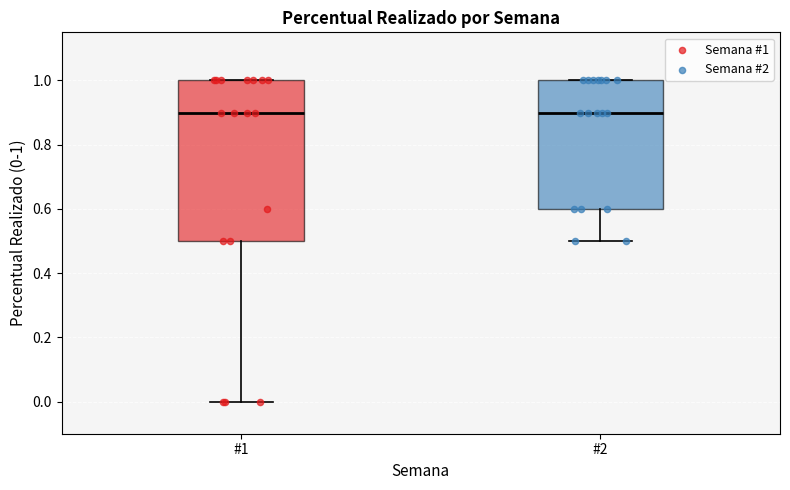

Where is the lower edge of the box for #2 on the y-axis? The values are not printed on the chart, so give them approximately, as read against the axis.

0.6